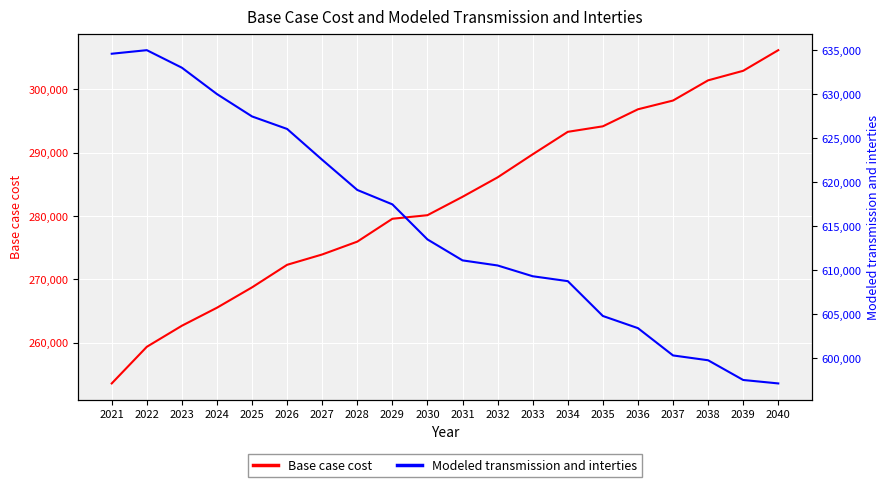

What is the average value of the Modeled transmission and interties series?

615049.1